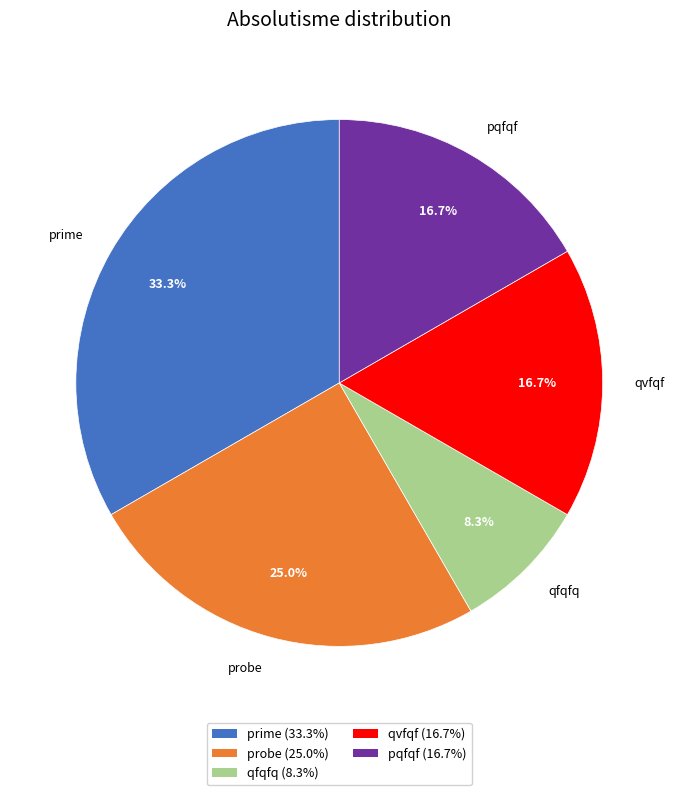

Does any single category account for the majority?

No